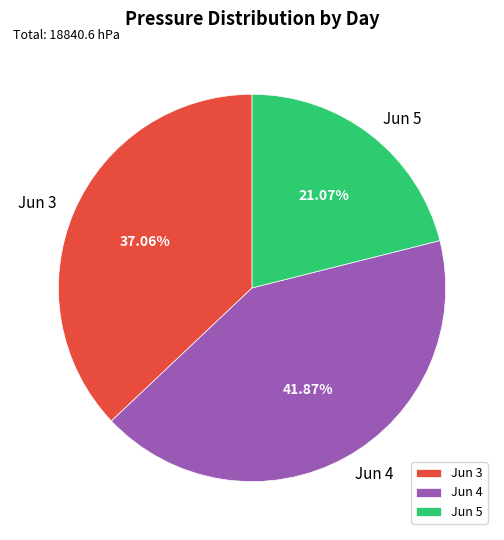

Count the number of slices in the pie.

3